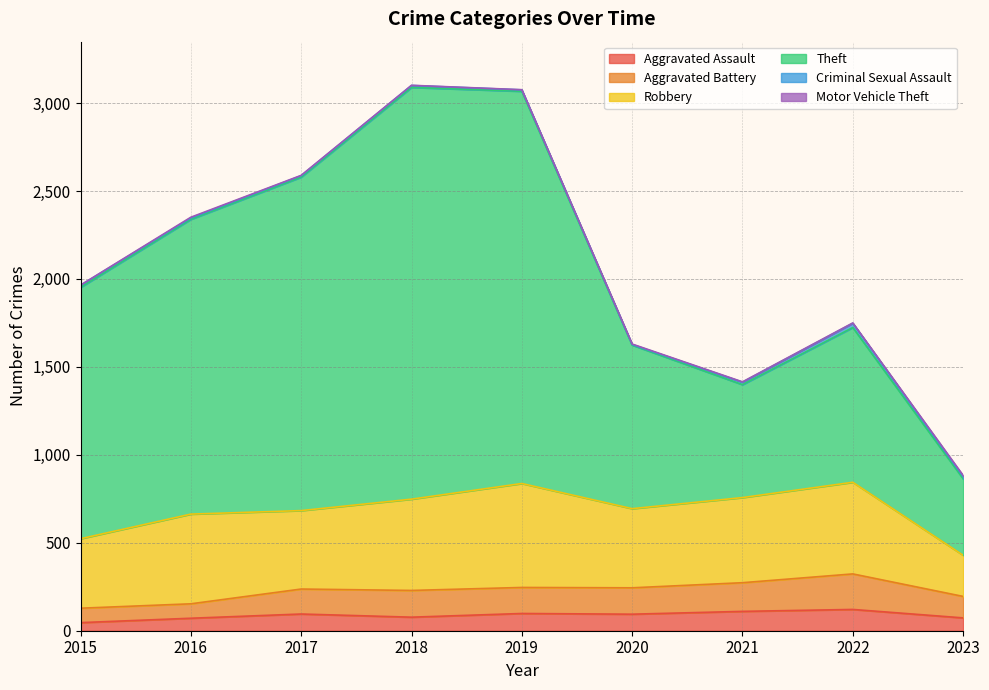

True or false: Aggravated Assault and Aggravated Battery cross at least once.

False